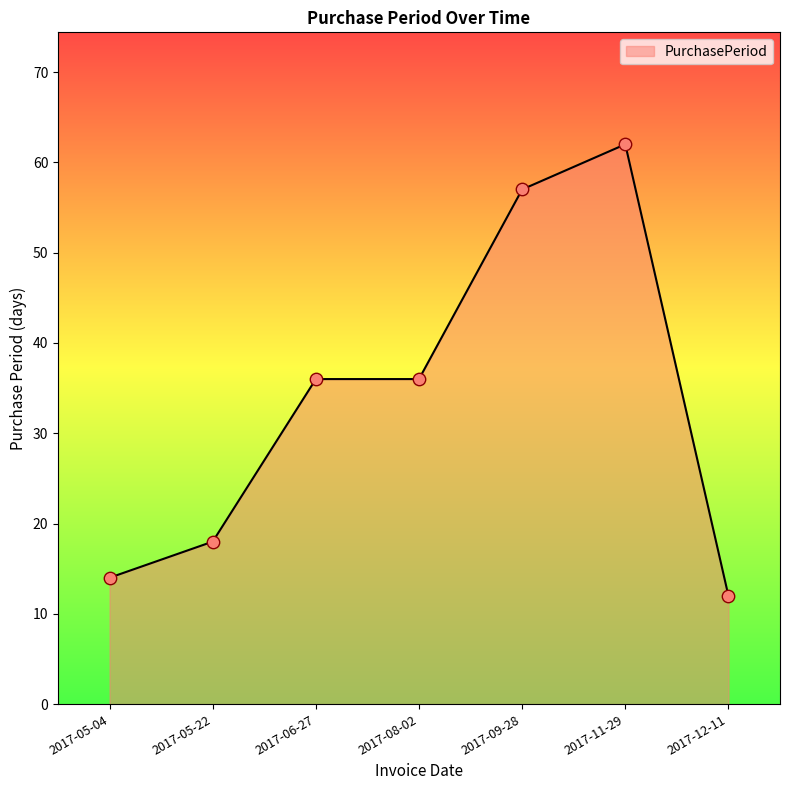

What is the ratio of the value at 2017-08-02 to the value at 2017-11-29?

0.6